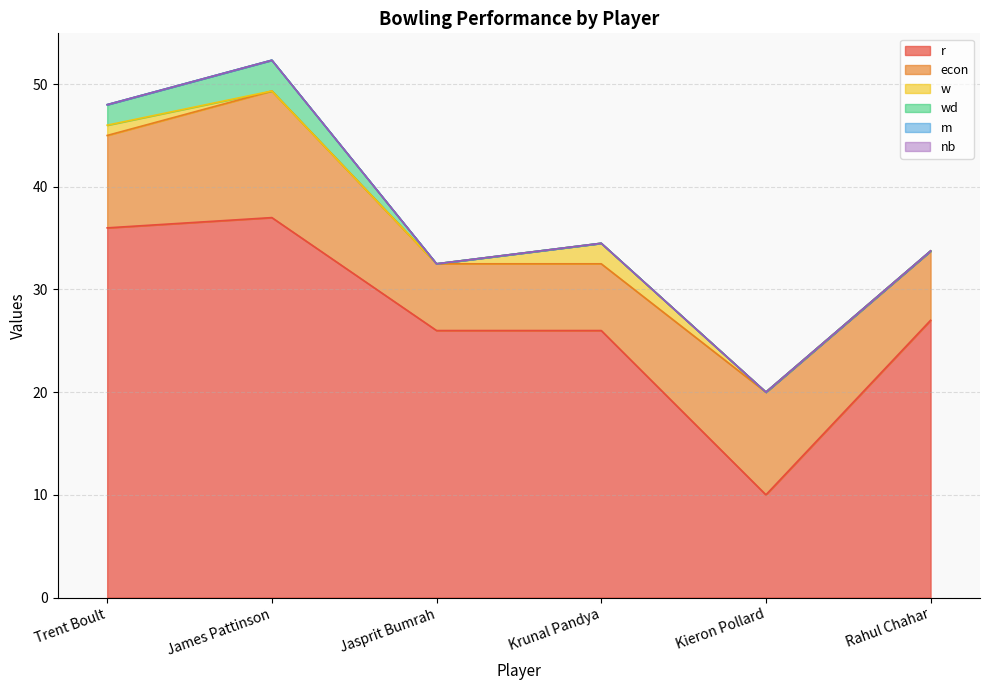

True or false: w and r intersect in this chart.

False